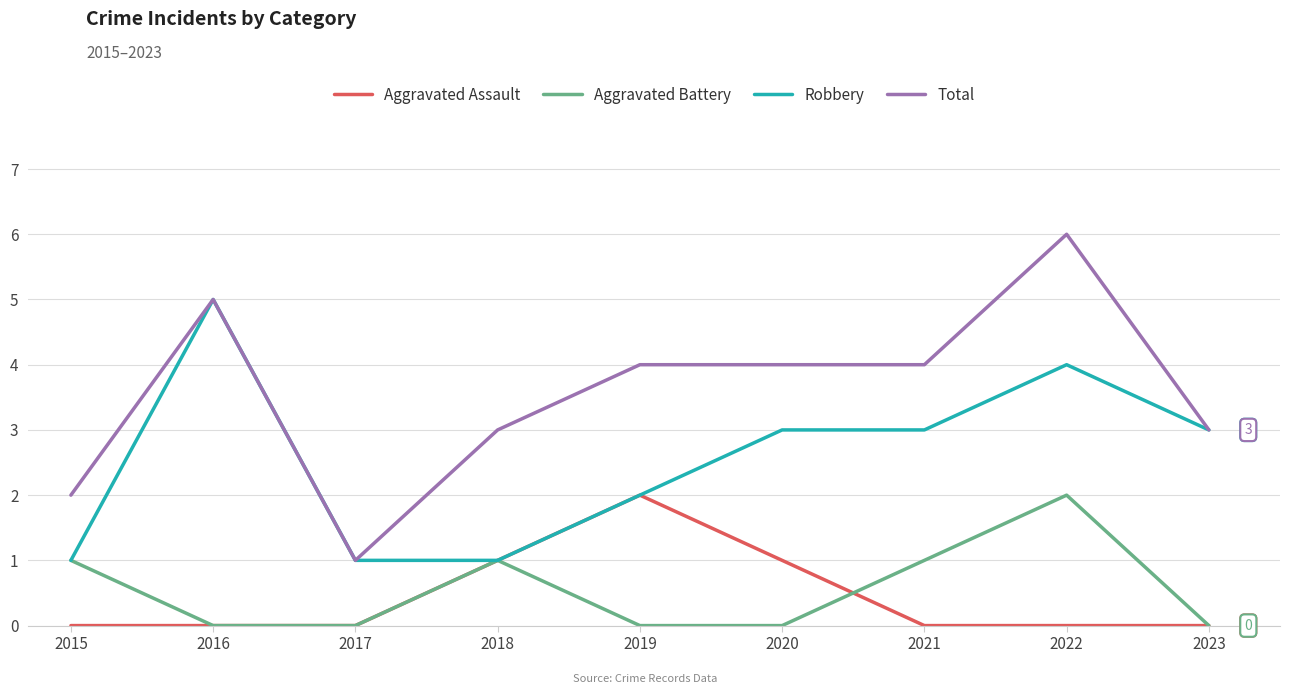

True or false: Aggravated Battery and Total intersect in this chart.

False